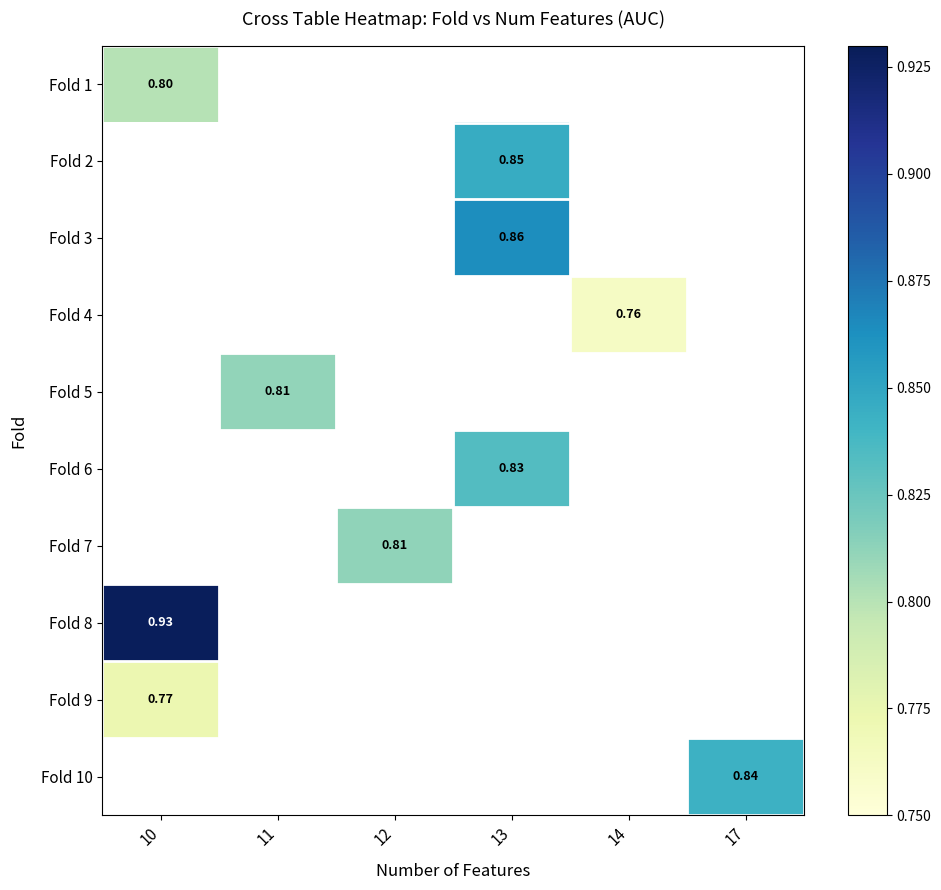

At how many categories does at least one series exceed 0?

6